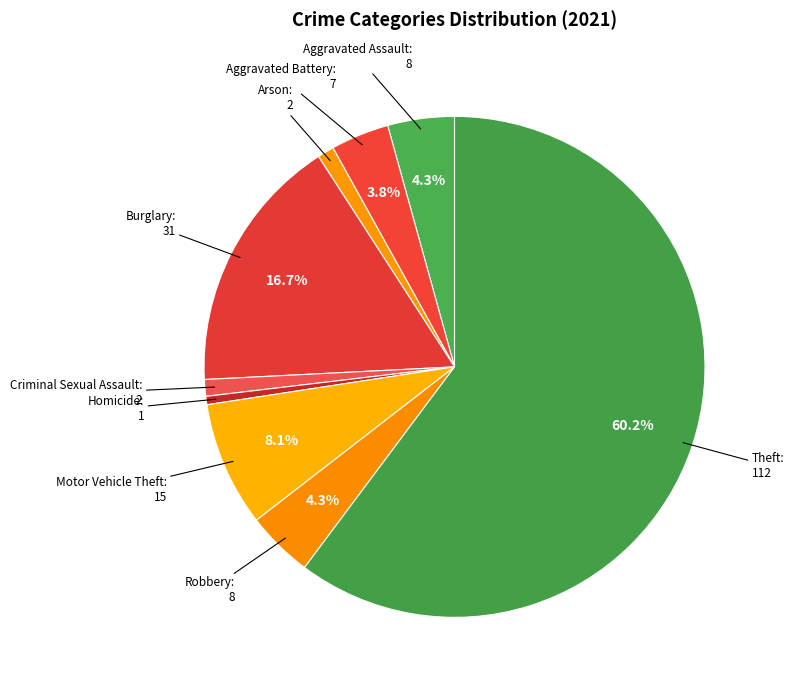

How many segments does this pie chart have?

9